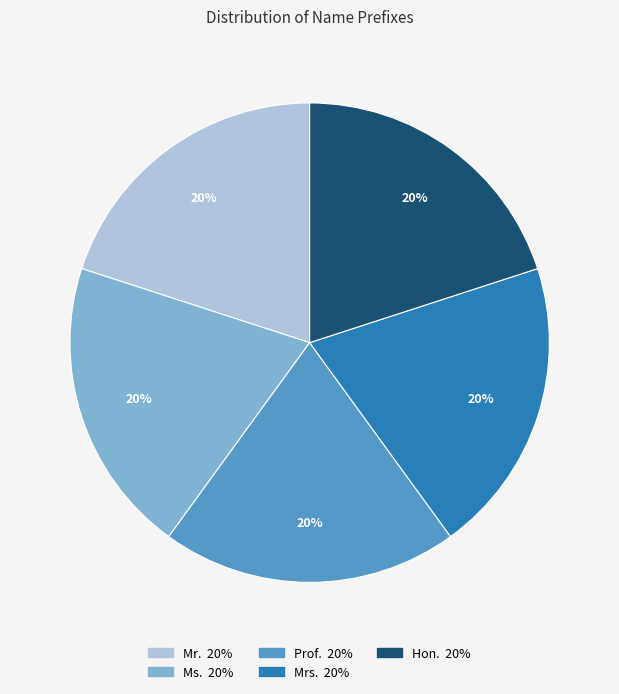

Approximately how many times larger is the value at Mrs. compared to Mr.?

1.0